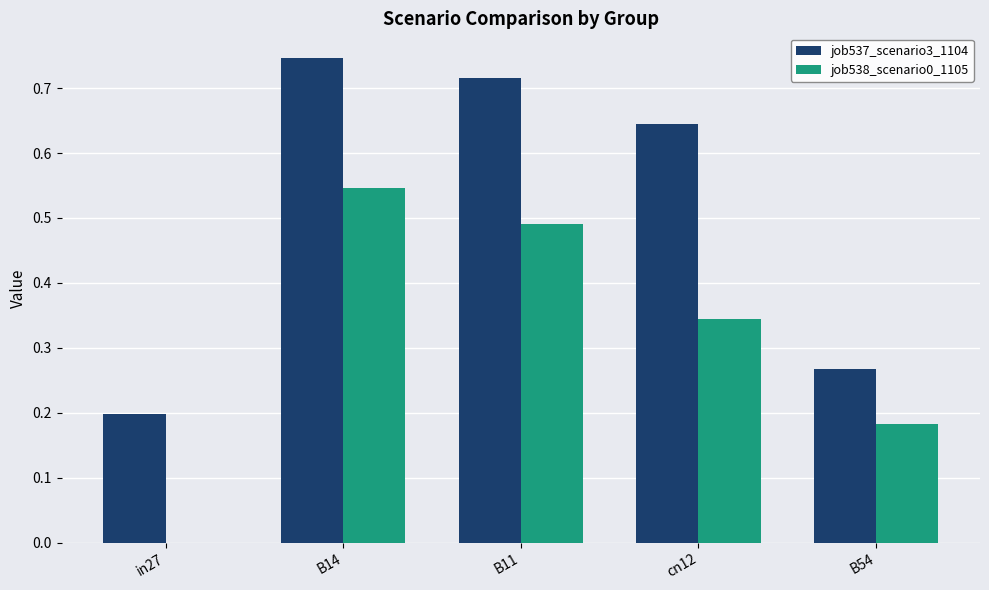

Which series has the largest total across all categories?

job537_scenario3_1104